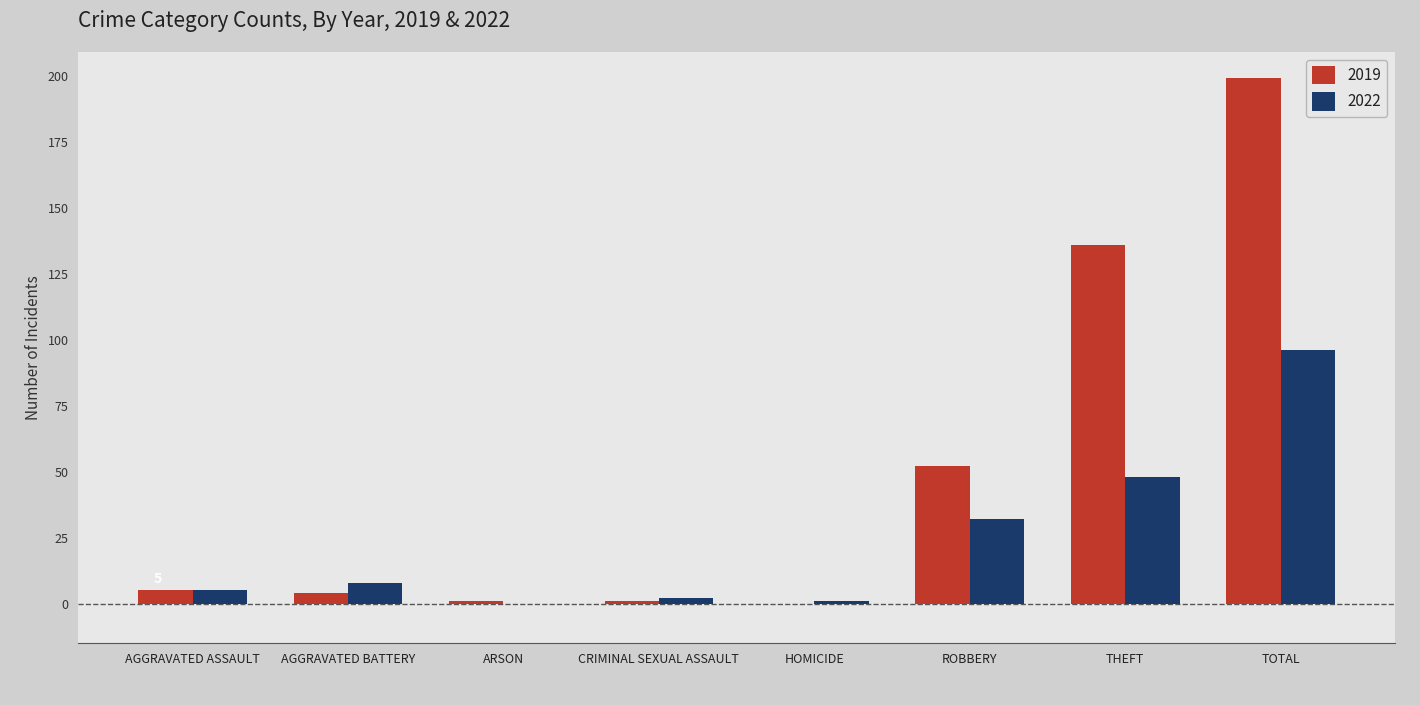

What is the sum of all 2019 values?

398